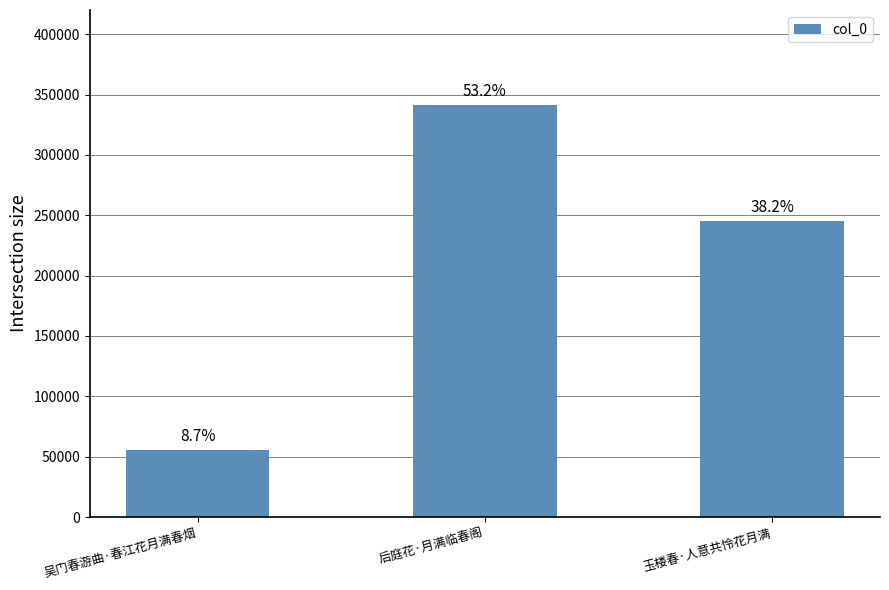

Are the bars horizontal?

No